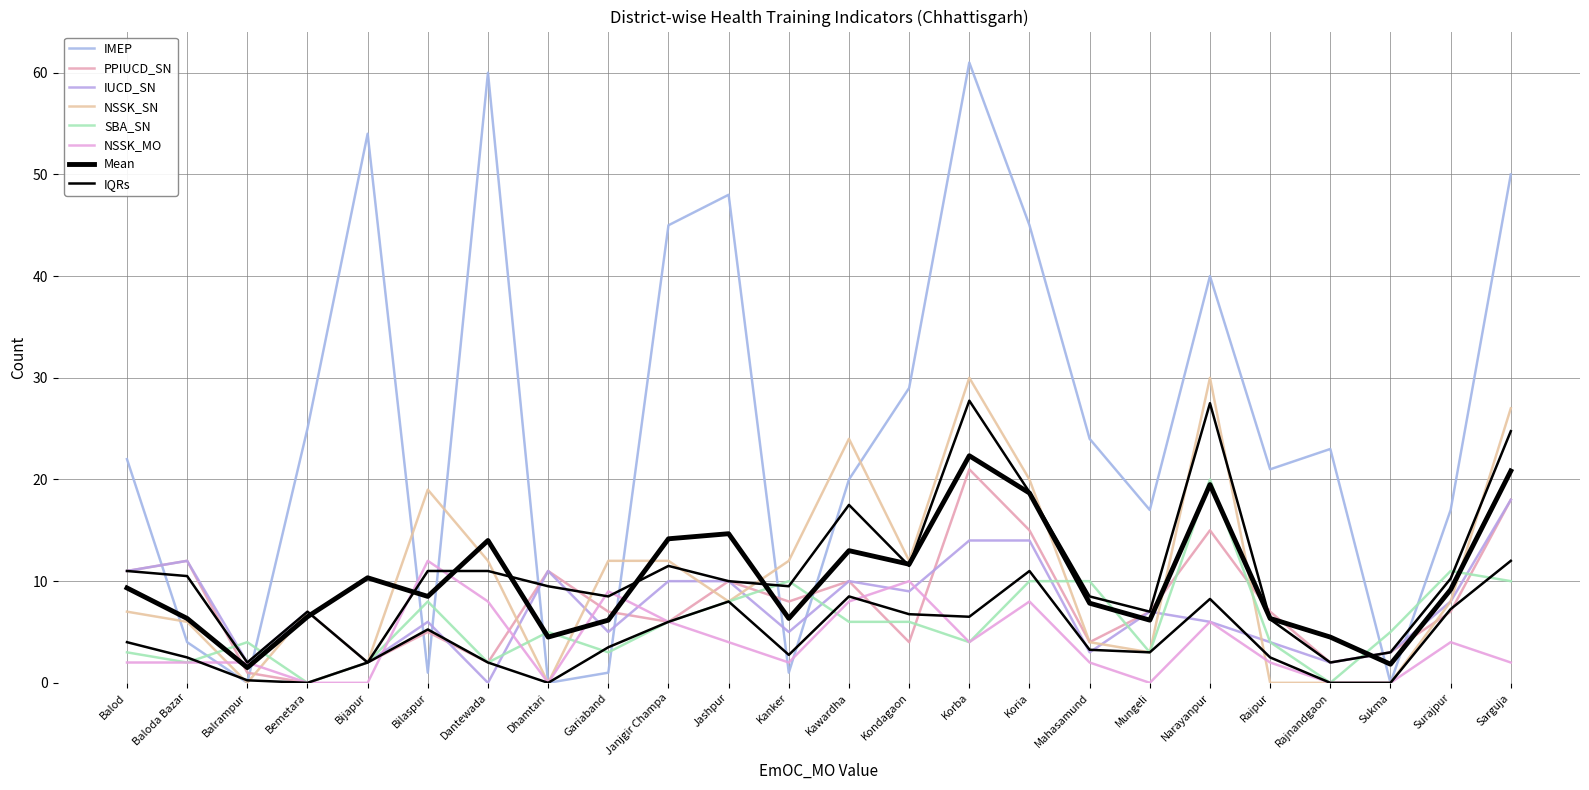

At how many categories does at least one series exceed 54?

2